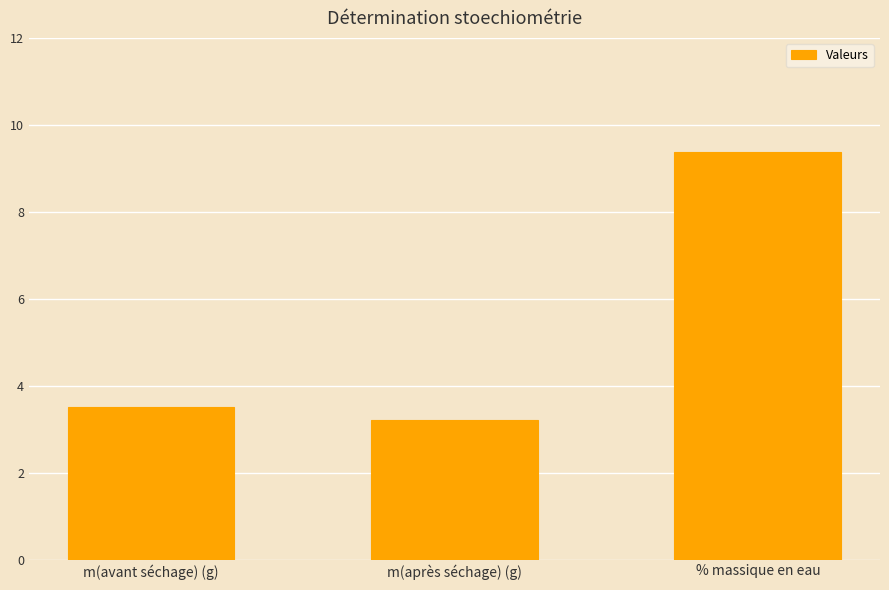

Reading left to right, transcribe all the data shown in this chart.

3.5	3.2	9.4